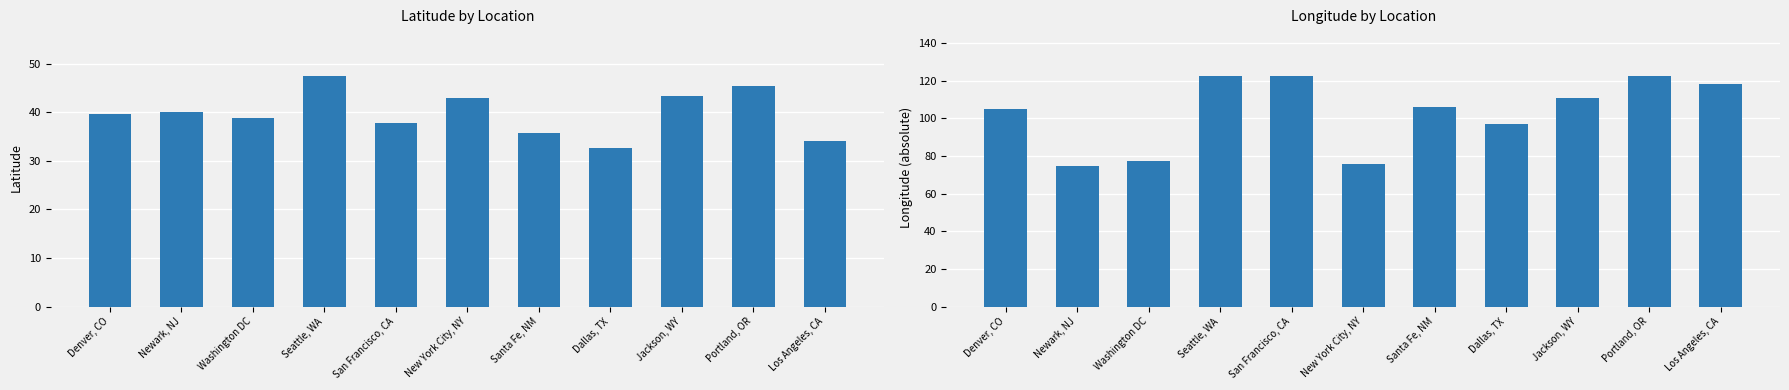

How many groups of bars are there?

11